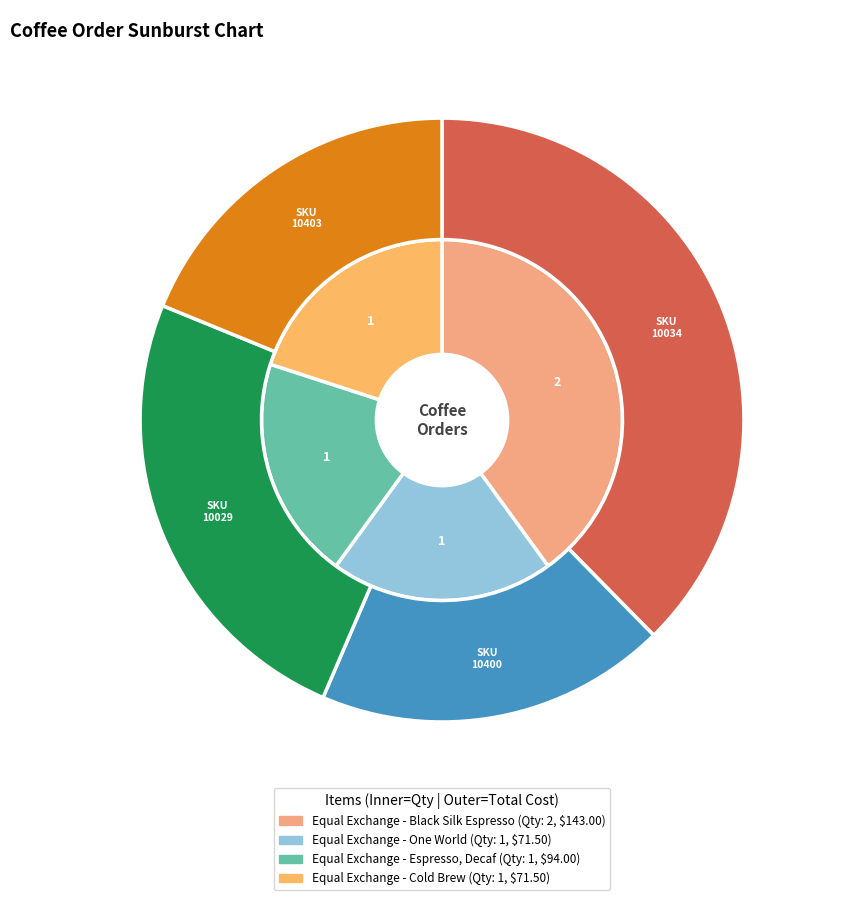

What is the largest slice in the pie chart?

Equal Exchange - Black Silk Espresso